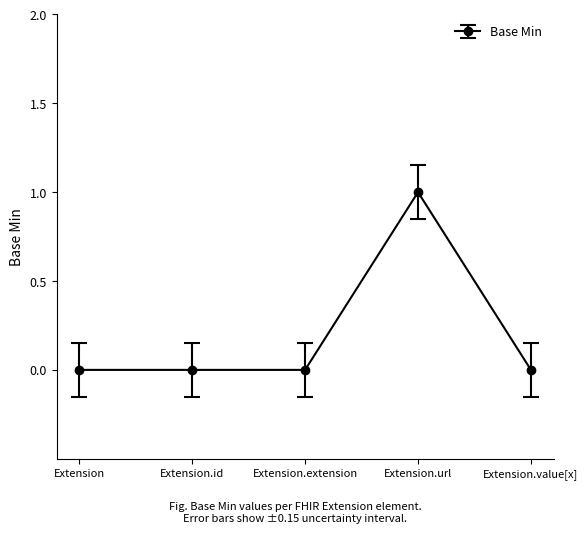

What position from the left is Extension.url?

4